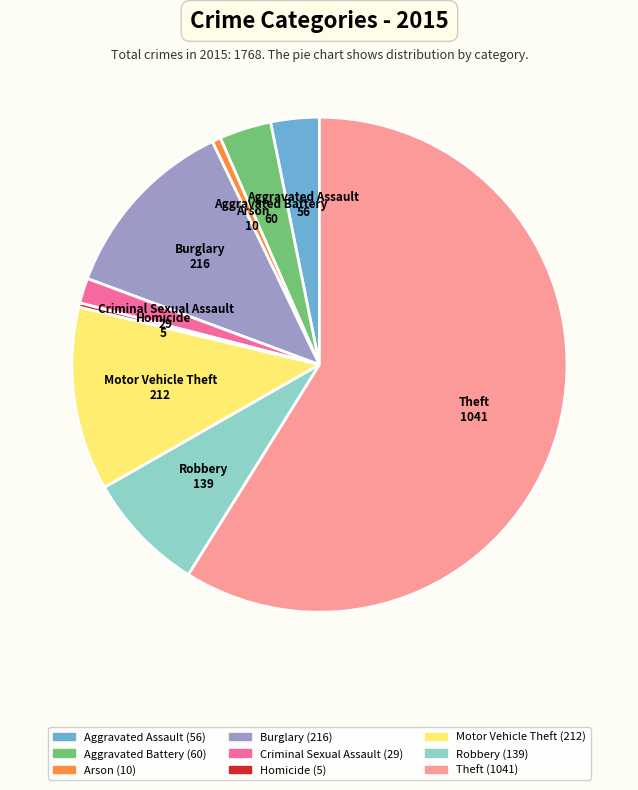

Is the sum of Aggravated Assault and Burglary greater than half?

No